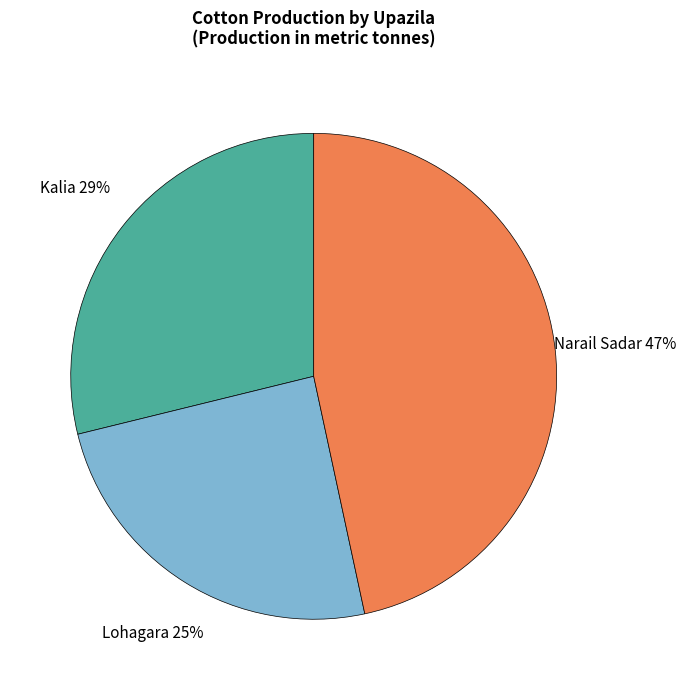

Is there any slice that represents more than half of the pie?

No